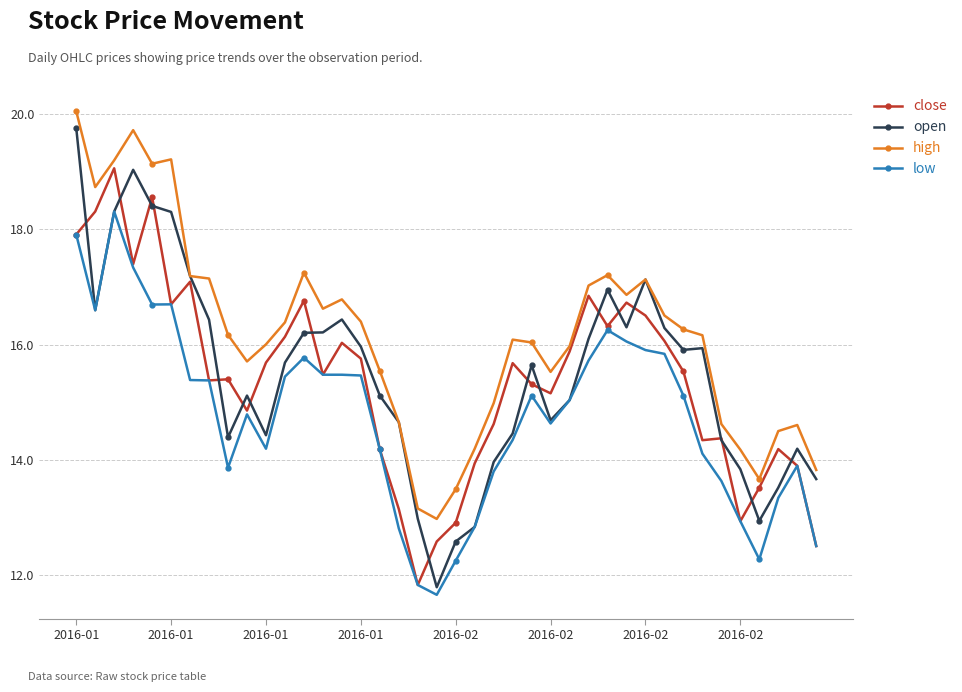

True or false: high and close intersect in this chart.

False